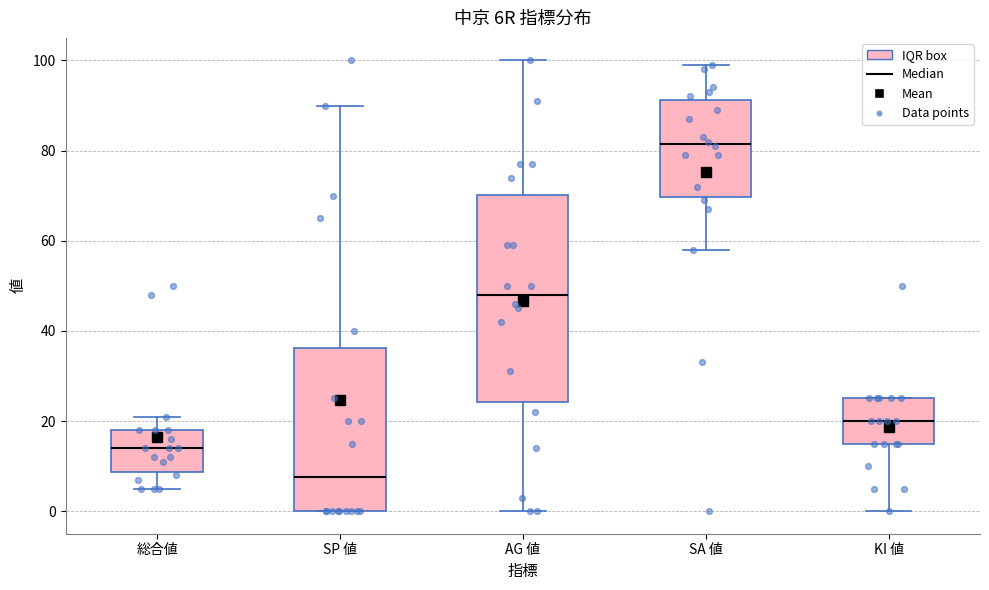

Which box's median line is the highest?

SA 値